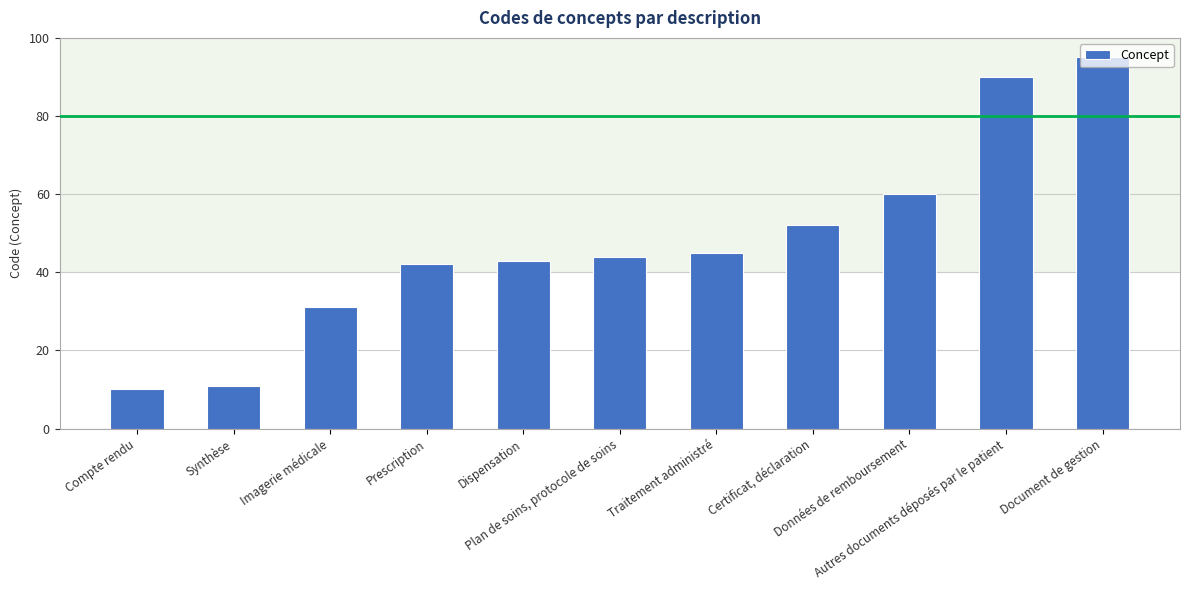

List the labels in order of value, largest first.

Document de gestion, Autres documents déposés par le patient, Données de remboursement, Certificat, déclaration, Traitement administré, Plan de soins, protocole de soins, Dispensation, Prescription, Imagerie médicale, Synthèse, Compte rendu